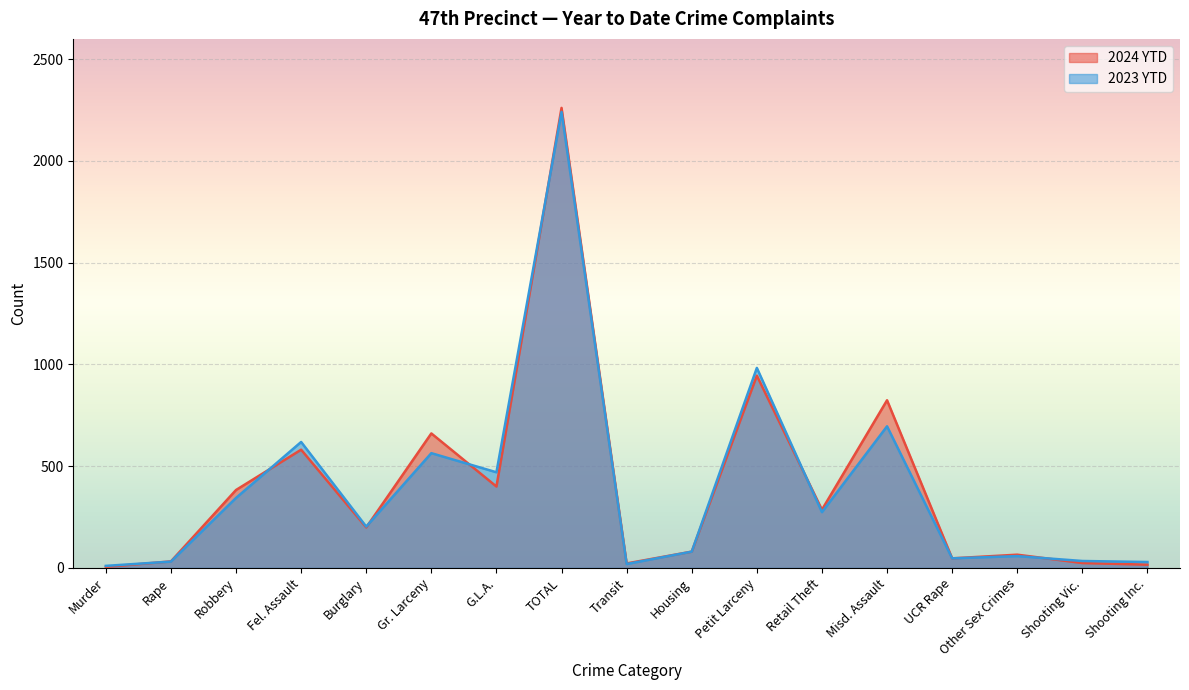

Rank the categories by 2024 YTD value from lowest to highest.

Murder, Shooting Inc., Transit, Shooting Vic., Rape, UCR Rape, Other Sex Crimes, Housing, Burglary, Retail Theft, Robbery, G.L.A., Fel. Assault, Gr. Larceny, Misd. Assault, Petit Larceny, TOTAL